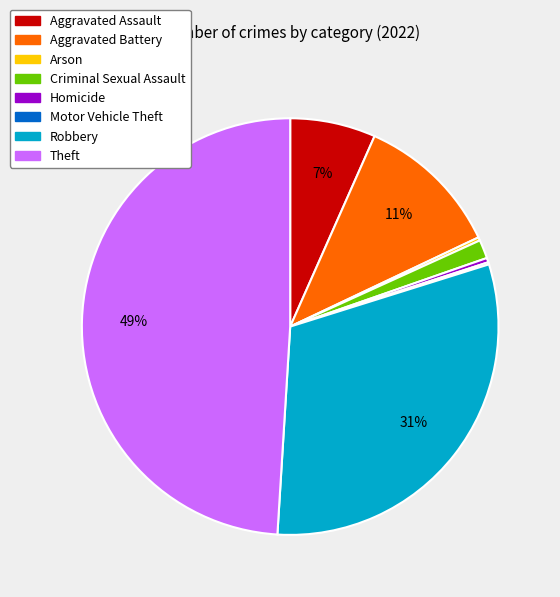

To the nearest percent, what percentage of the pie is Criminal Sexual Assault?

1%